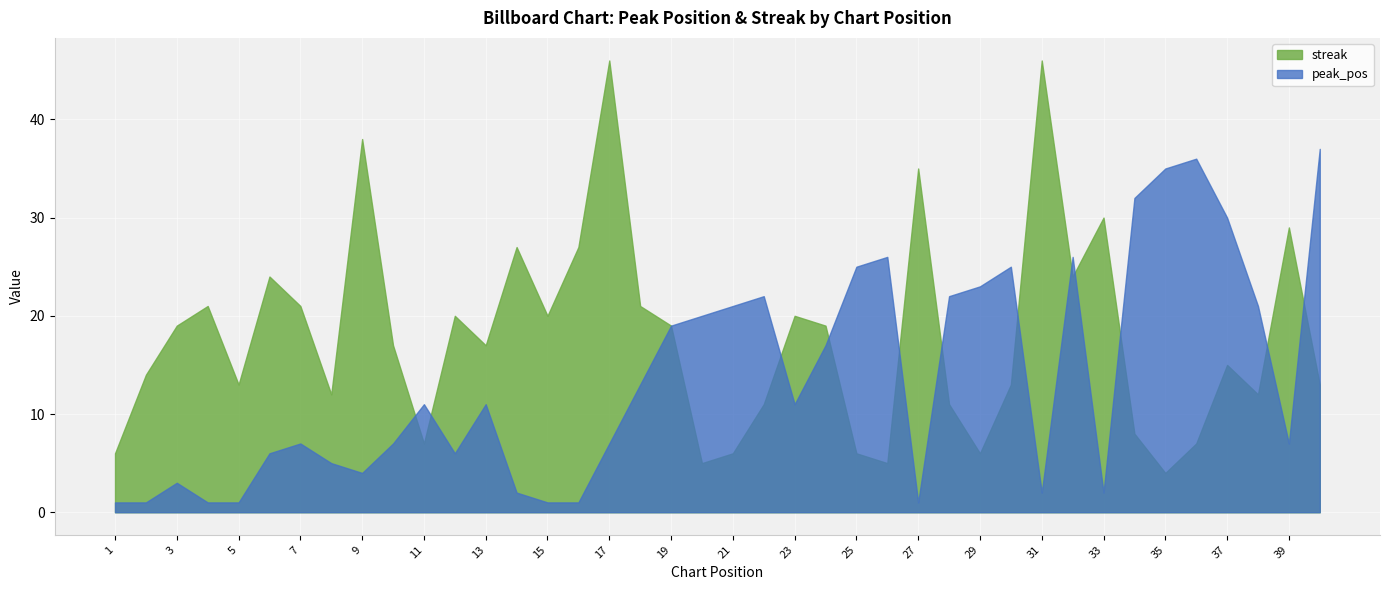

Is it true that peak_pos equals 11 at 35?

False